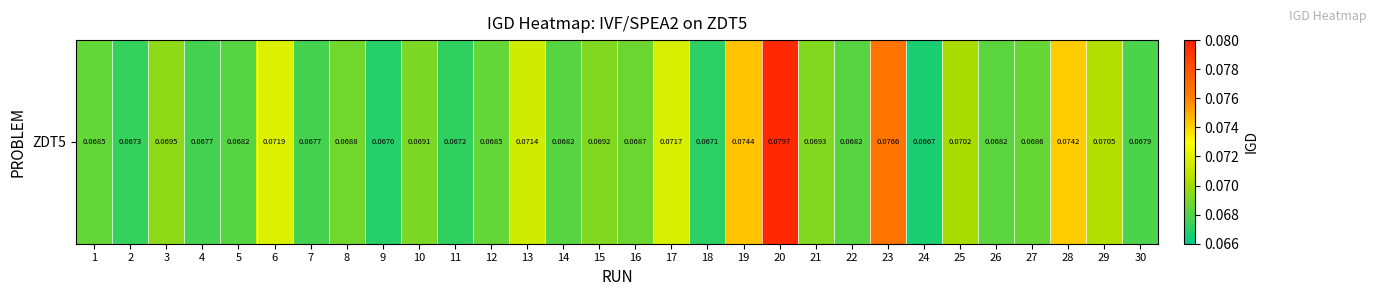

Reading left to right, extract all data points from this chart.

1=0.1	2=0.1	3=0.1	4=0.1	5=0.1	6=0.1	7=0.1	8=0.1	9=0.1	10=0.1	11=0.1	12=0.1	13=0.1	14=0.1	15=0.1	16=0.1	17=0.1	18=0.1	19=0.1	20=0.1	21=0.1	22=0.1	23=0.1	24=0.1	25=0.1	26=0.1	27=0.1	28=0.1	29=0.1	30=0.1